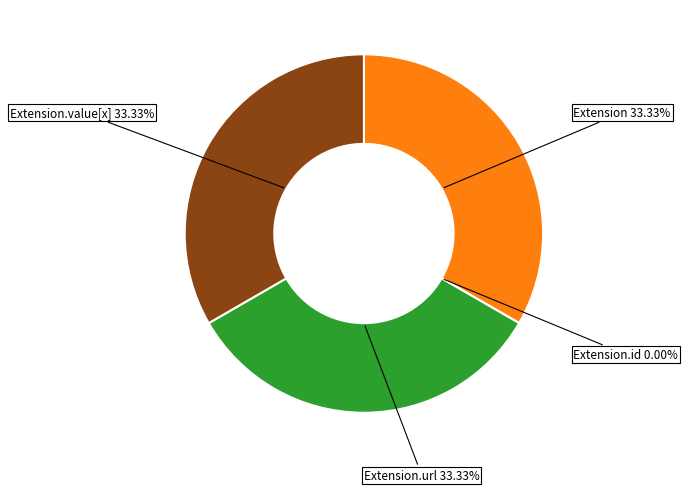

Does Extension.value[x] account for over 50% of the chart?

No